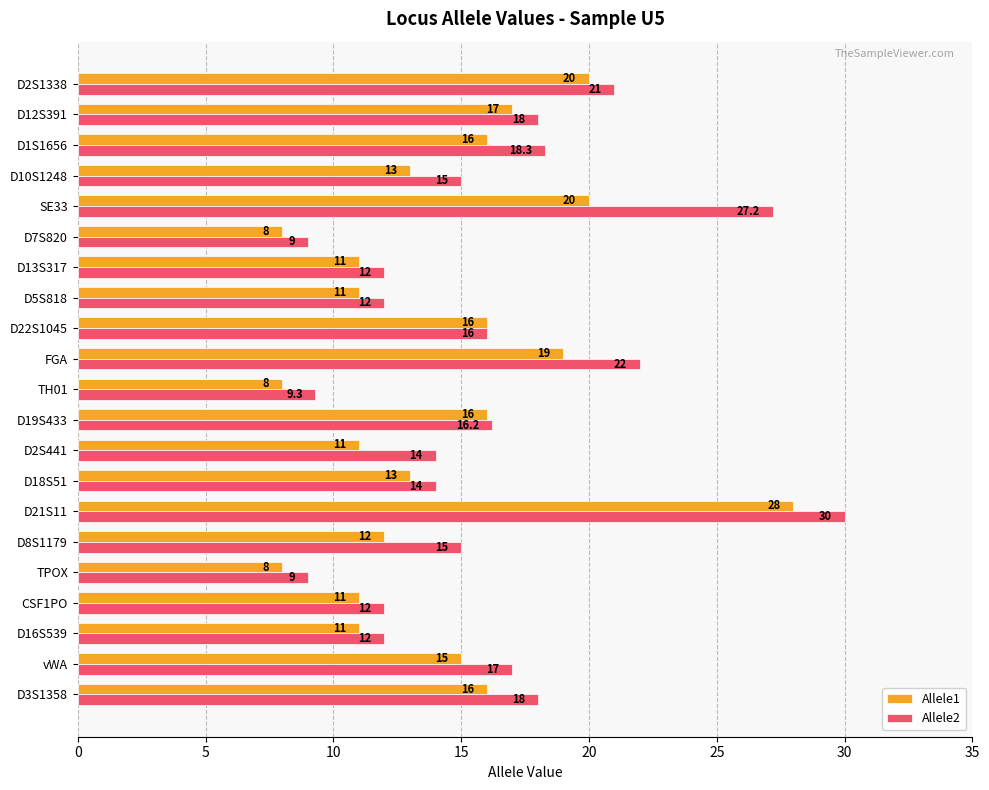

Rank the series by their maximum value, from highest to lowest.

Allele2, Allele1